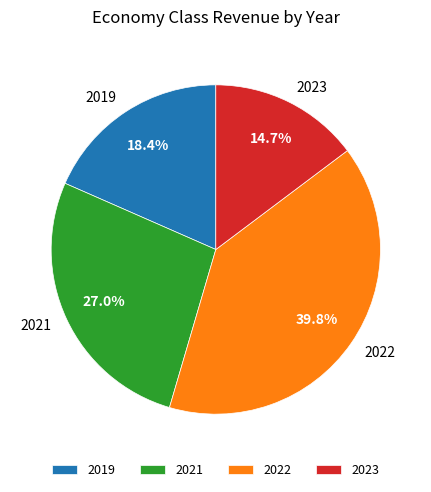

The 2019 slice represents 18% of the pie. True or false?

True